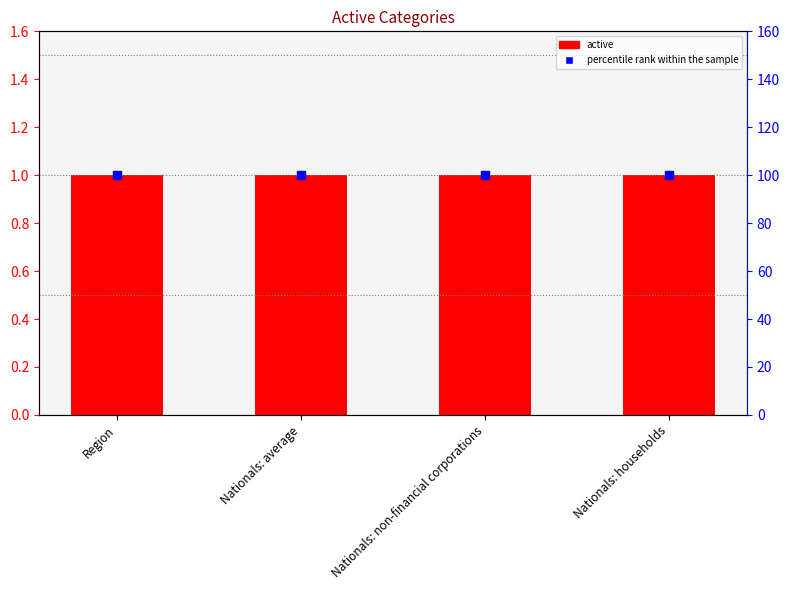

What position from the right is Nationals: average?

3